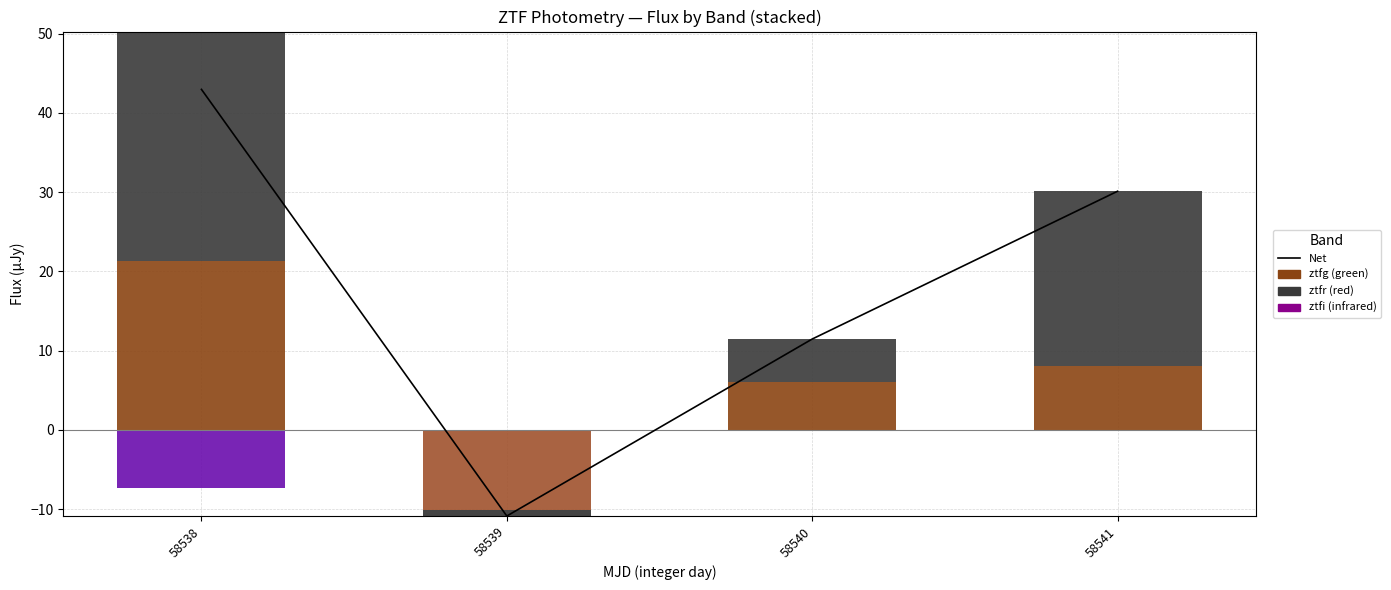

True or false: Net has a value of 17.5 at 58540.

False